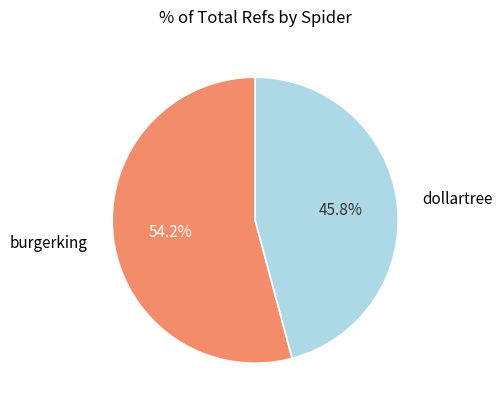

Which category has the smallest portion of the pie?

dollartree